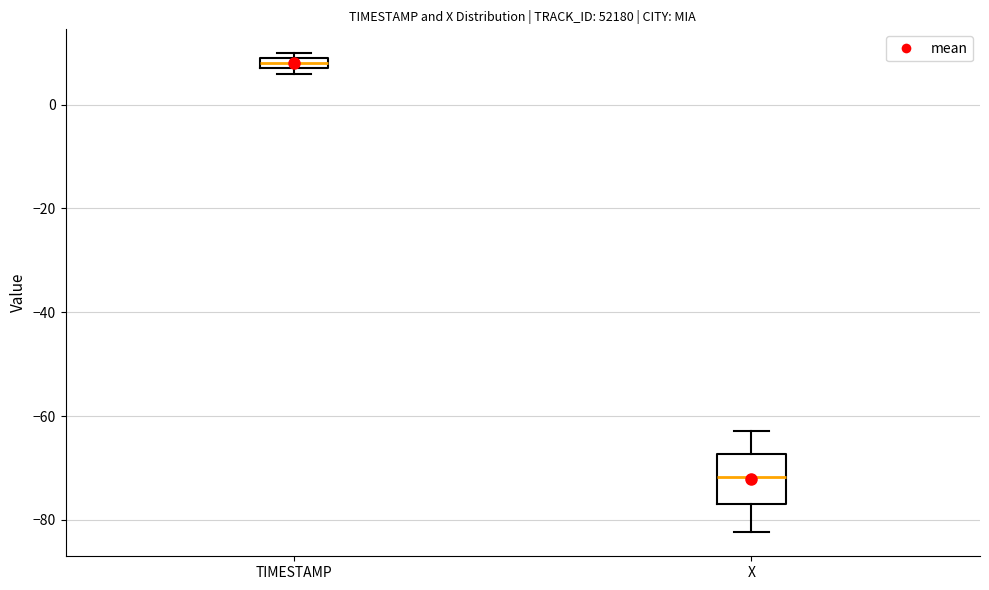

Which box has the highest median line?

TIMESTAMP